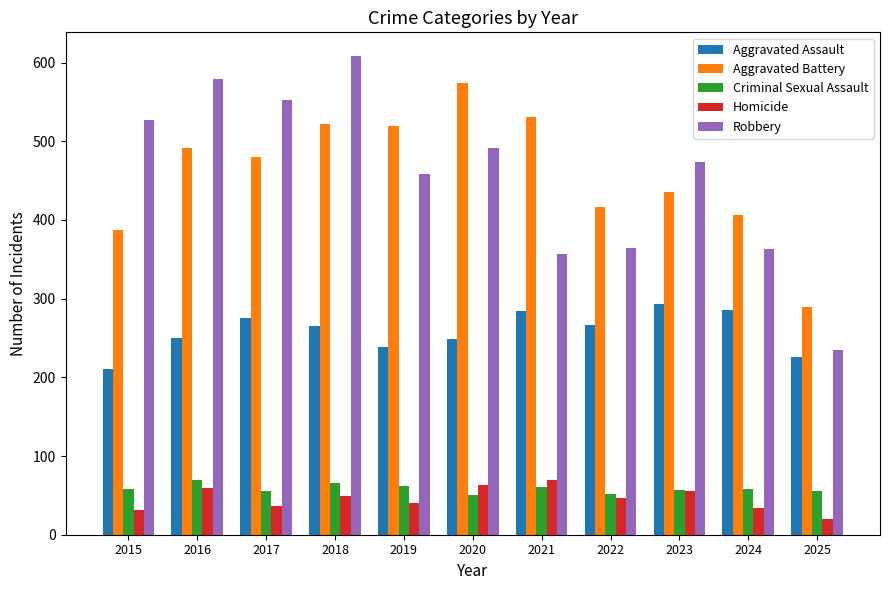

Where does the Robbery series first go above 473?

2015